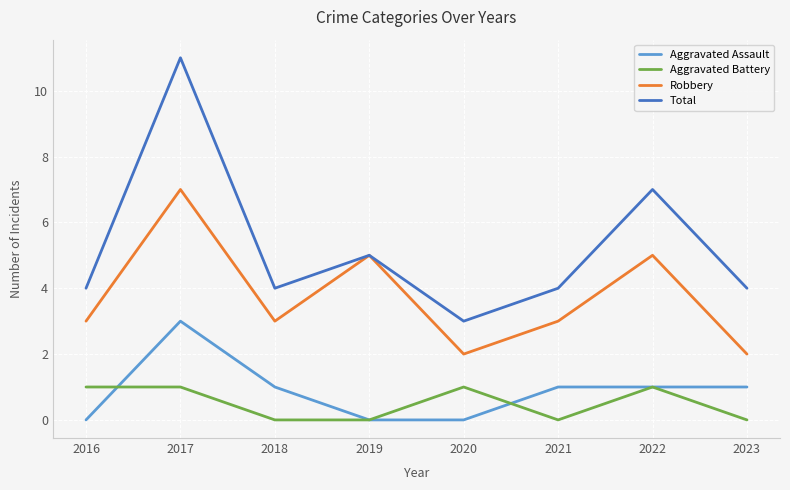

At 2018, list the series in order from smallest to largest.

Aggravated Battery, Aggravated Assault, Robbery, Total